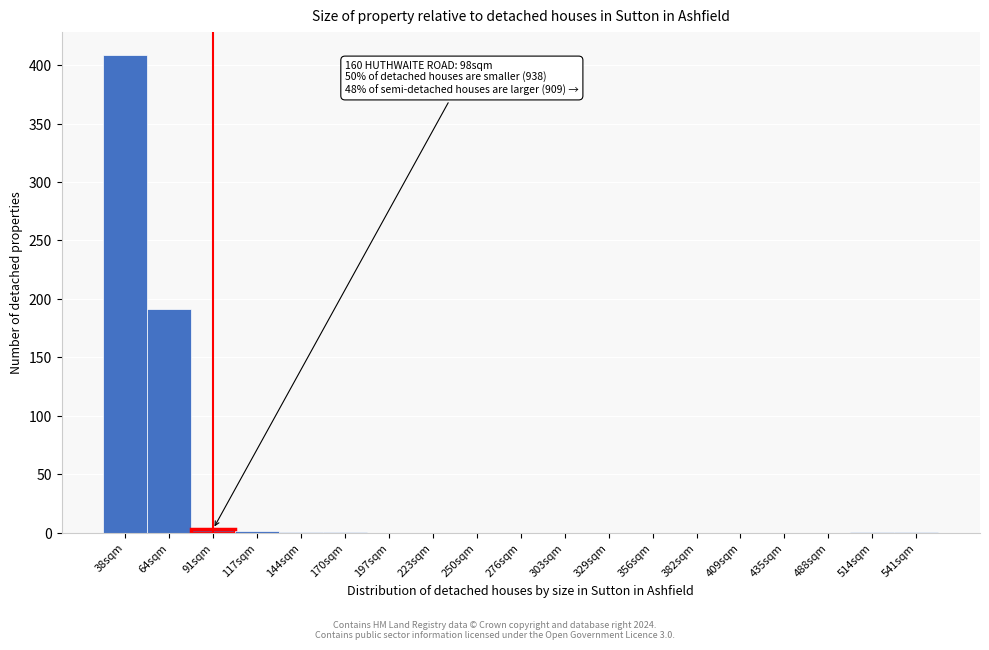

The chart shows a value of 408.3 at 38sqm. True or false?

True